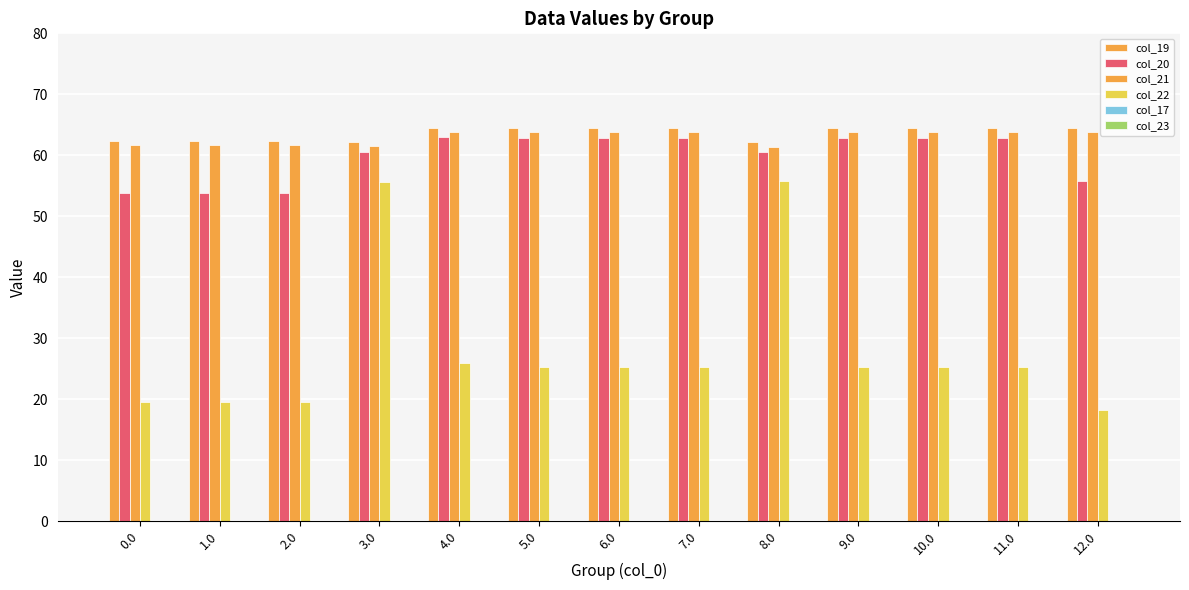

How many values in the col_20 series are below 62?

6